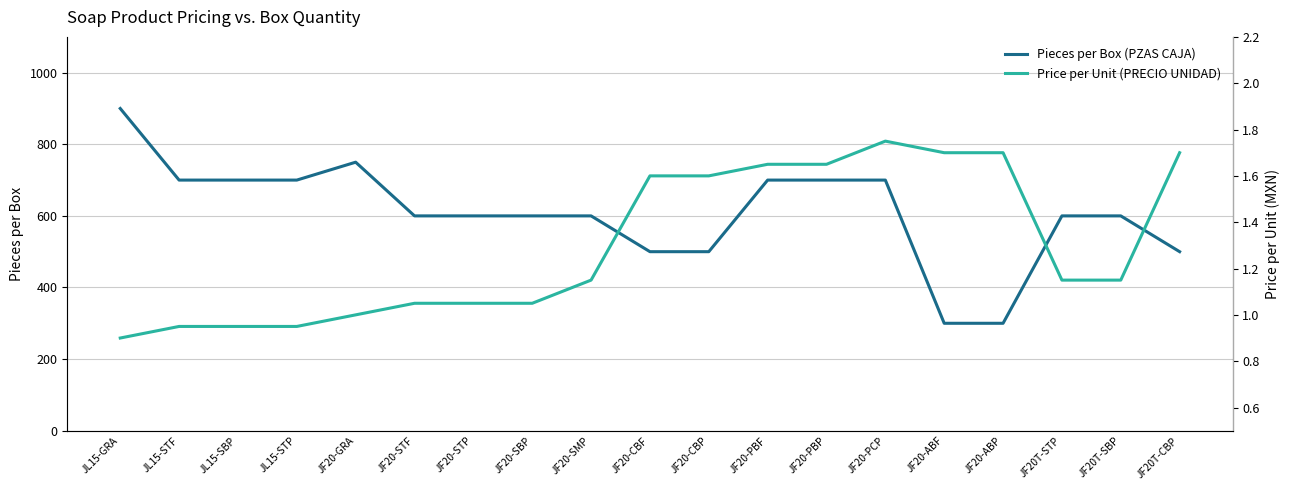

True or false: Price per Unit (PRECIO UNIDAD) has more than 1 interior local peaks.

False